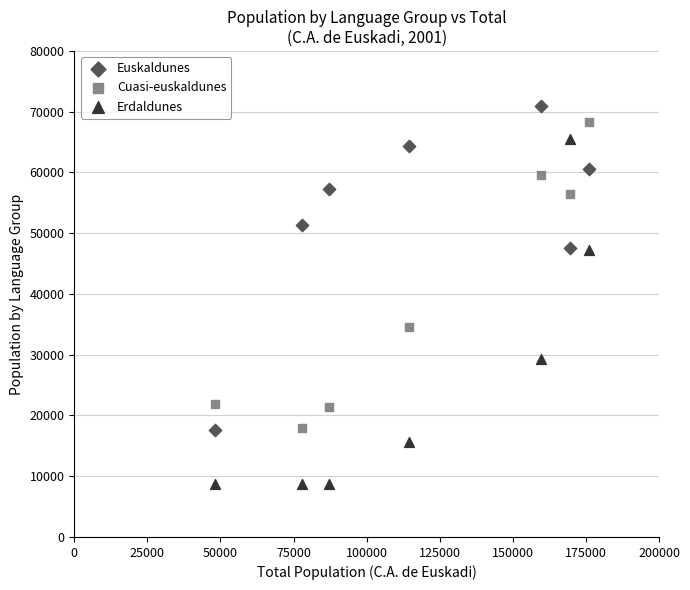

Across all series, what Y value is closest to 39796?

34512